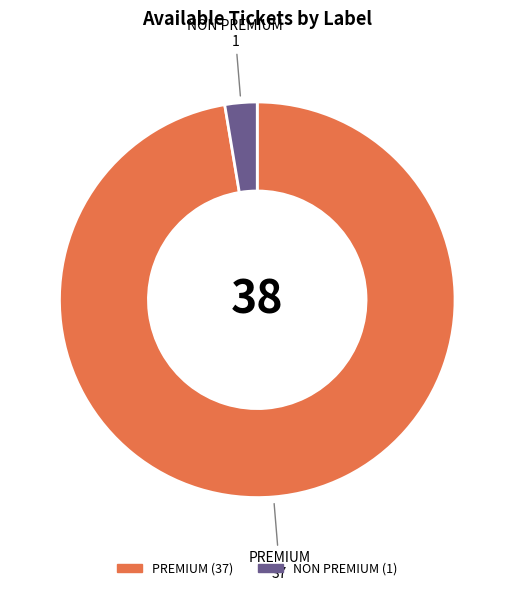

Which has a higher value, NON PREMIUM or PREMIUM?

PREMIUM